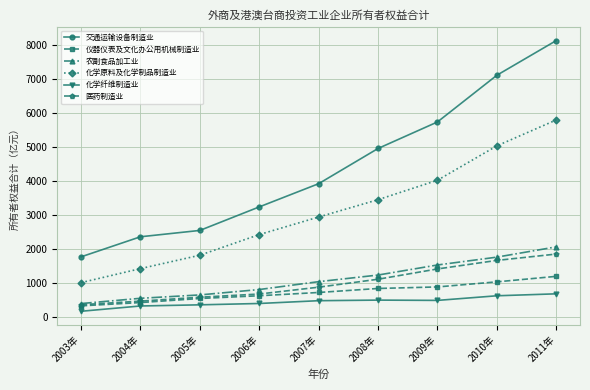

Where does the 交通运输设备制造业 series first go above 3928?

2007年